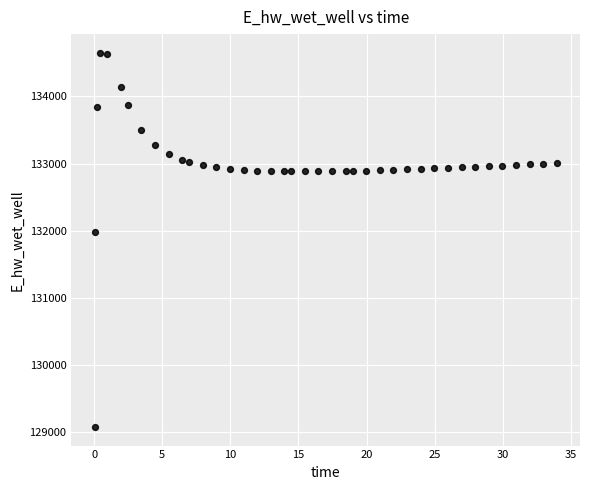

What is the range of X values (max minus min)?

33.9